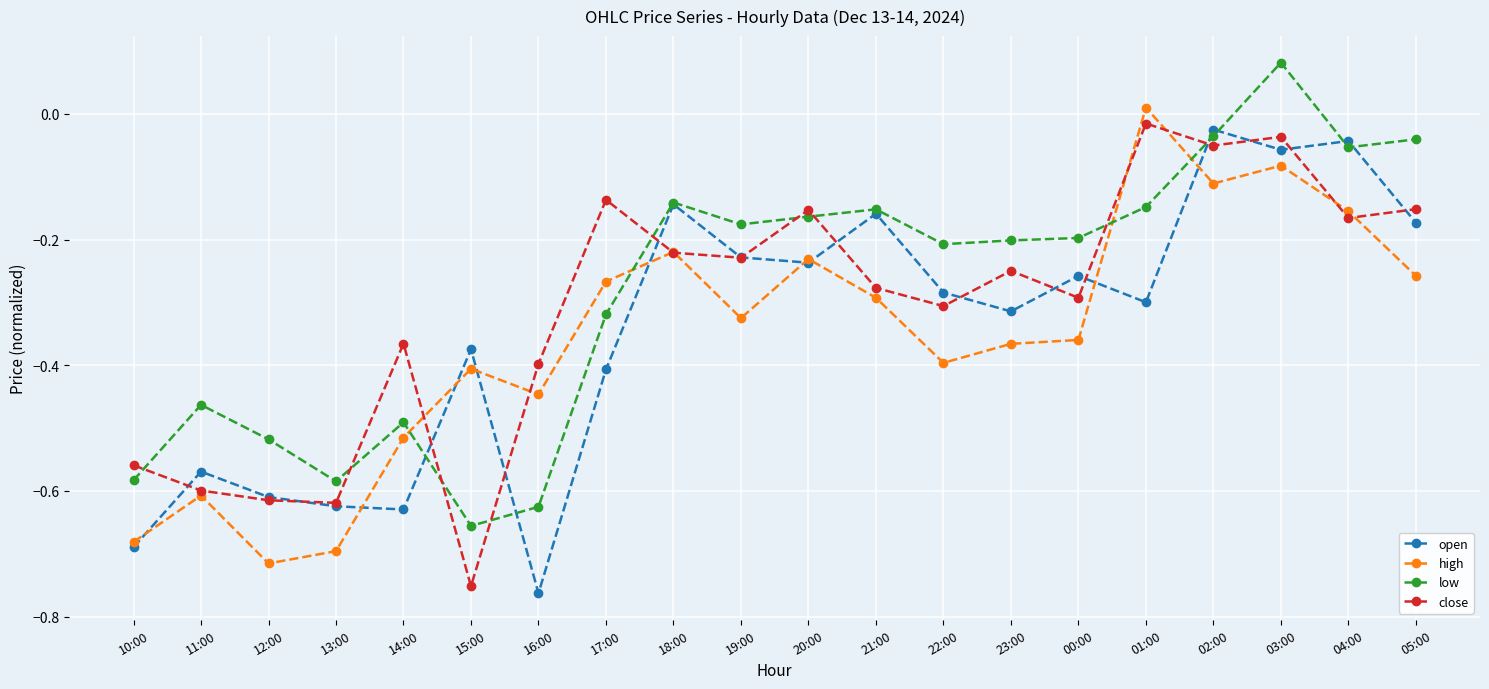

Which series ends up on top after the final intersection of high and close?

close